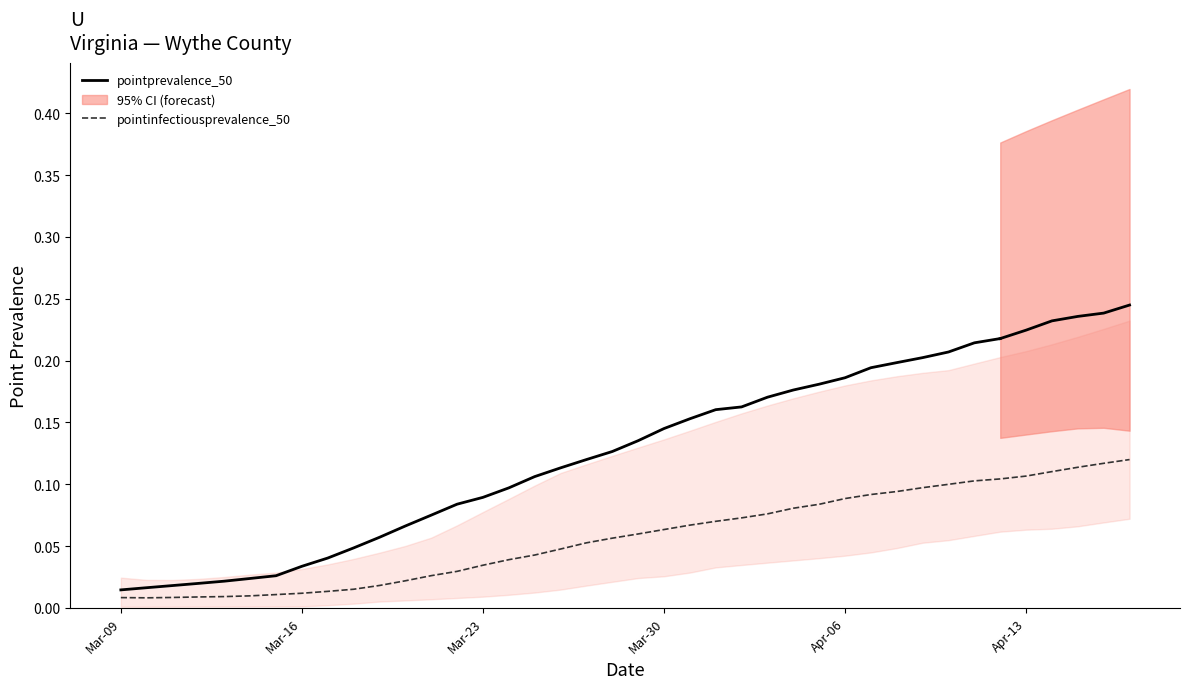

The value of pointinfectiousprevalence_50 at 7 is 0.0. True or false?

True